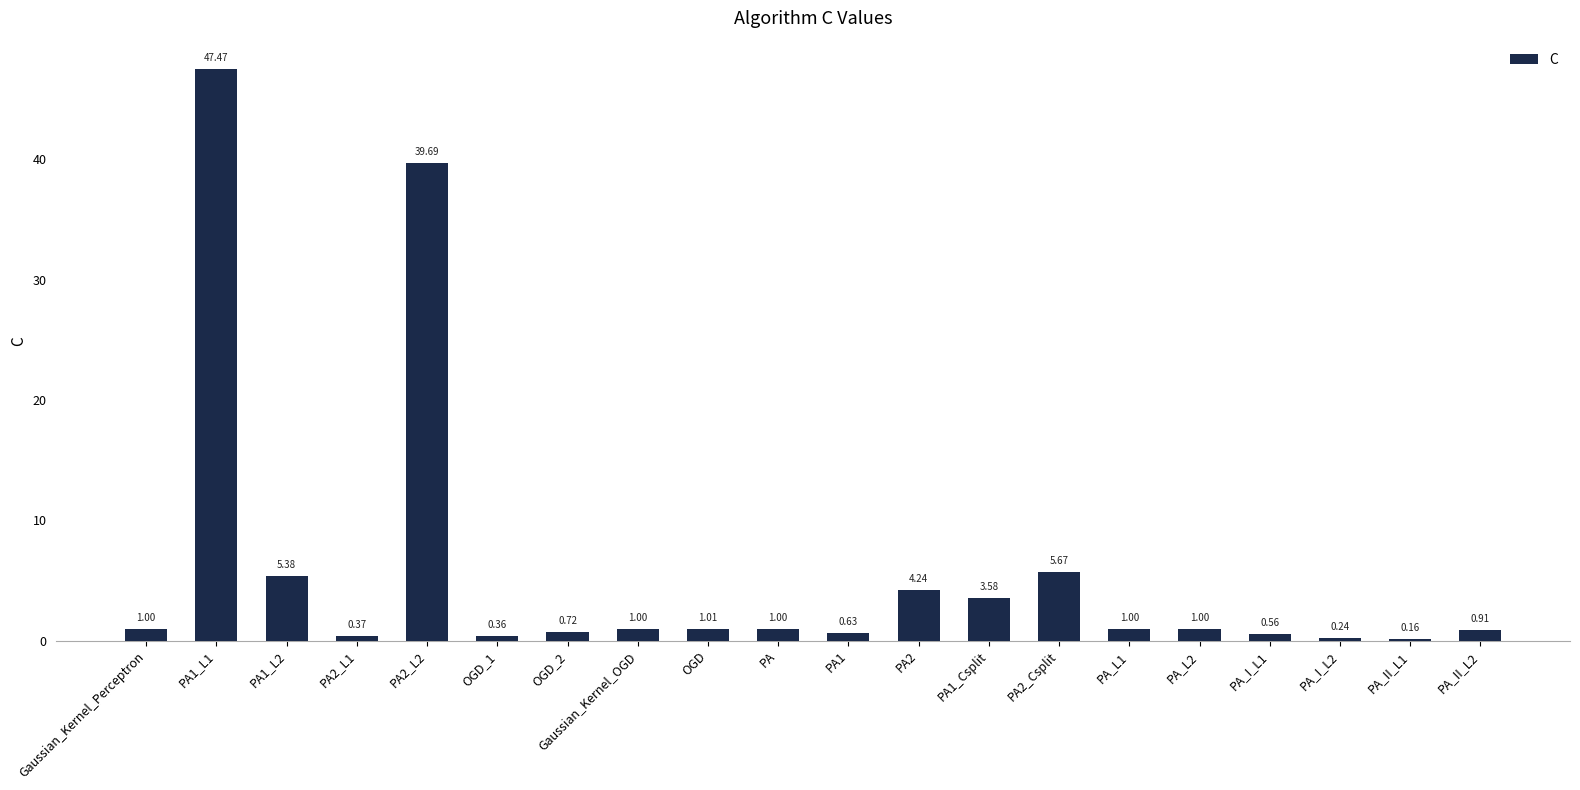

What is the difference between the second highest and minimum values?

39.5